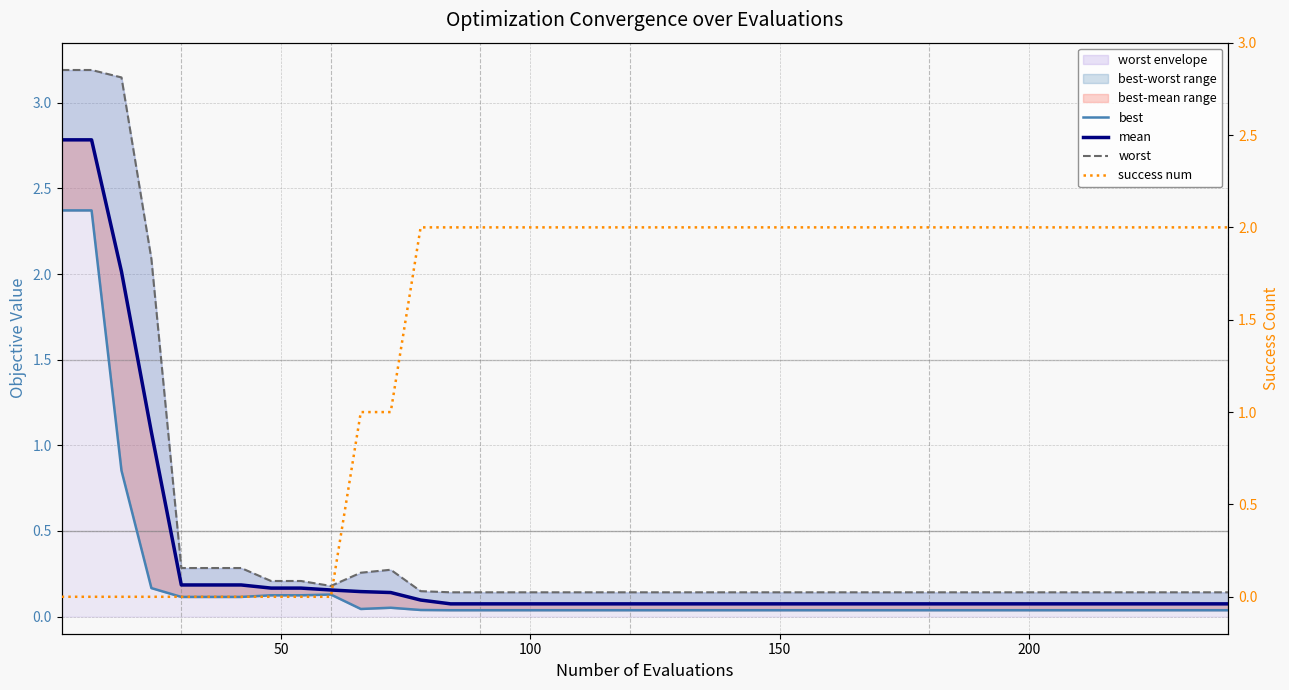

What is the sum of all success num values?

58.0